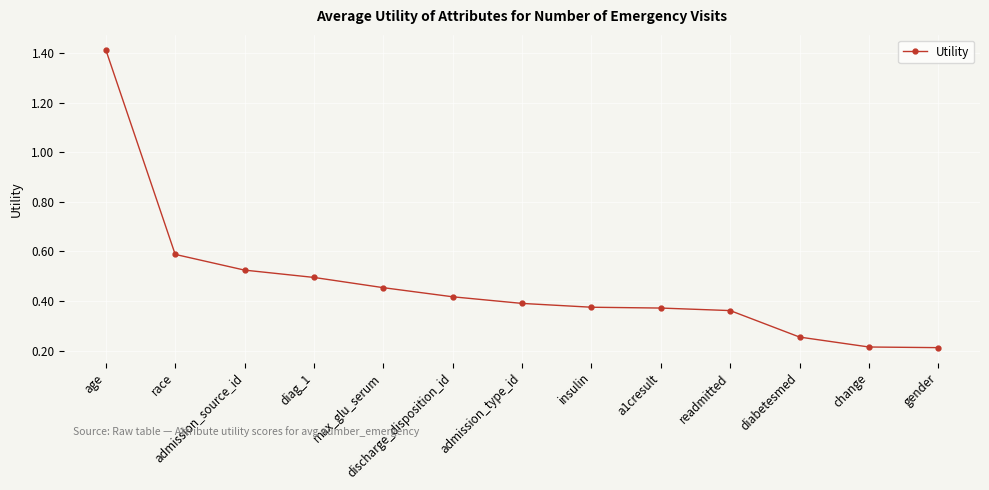

What is the difference between the maximum and minimum values?

1.2